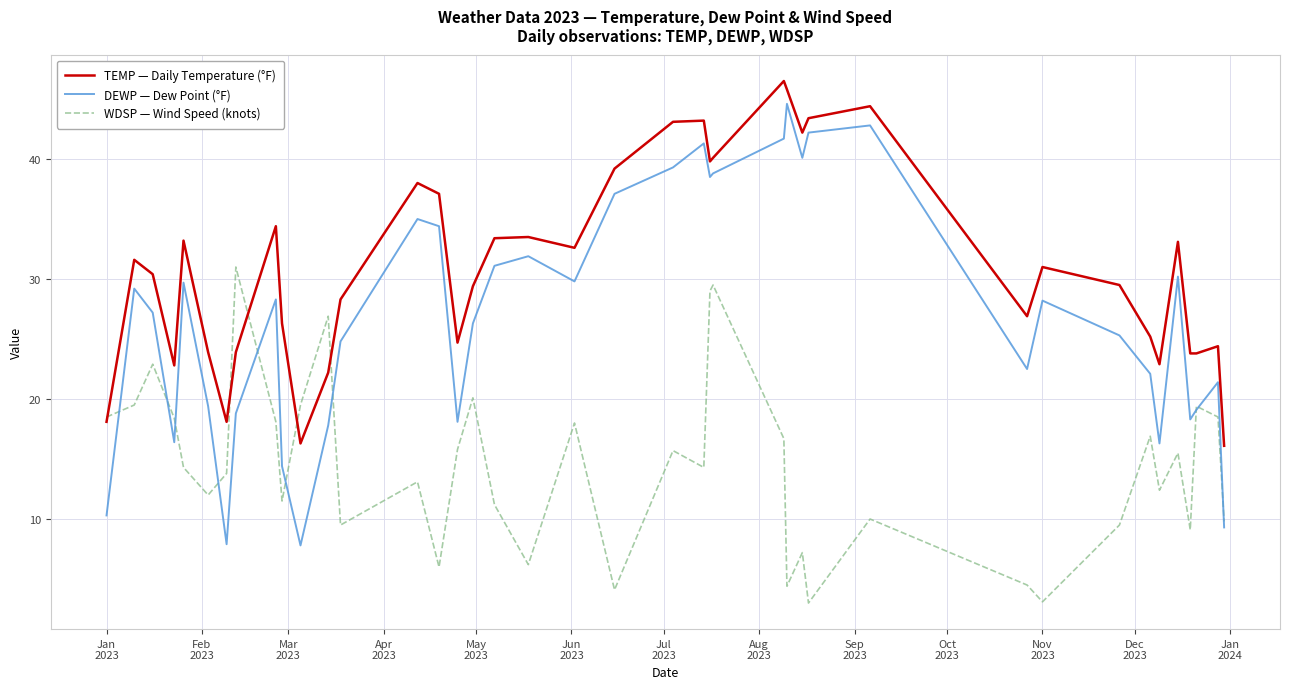

How many series are shown in this chart?

3